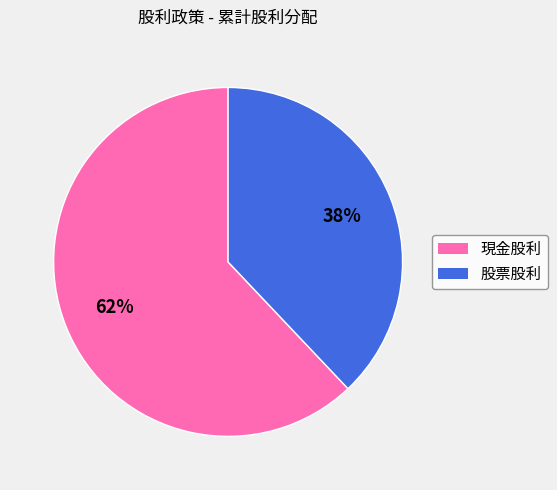

How many segments does this pie chart have?

2